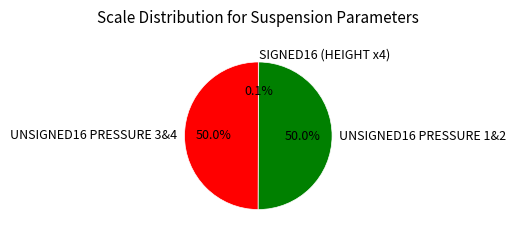

How much of the chart is everything except UNSIGNED16 PRESSURE 3&4?

50.0%